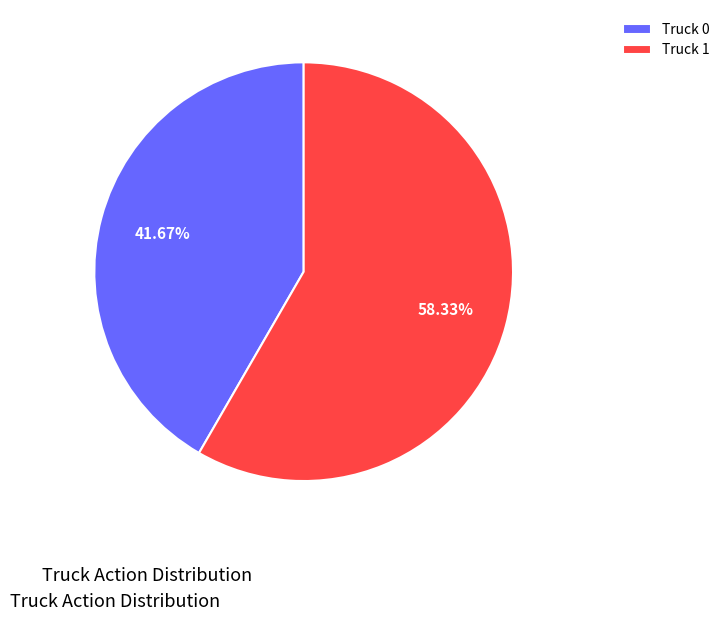

Approximately how many times larger is the value at Truck 1 compared to Truck 0?

1.4